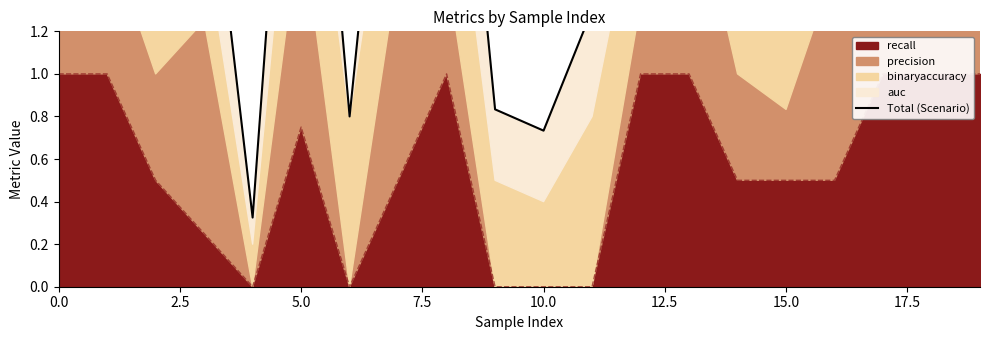

How many data points does each series have?

20